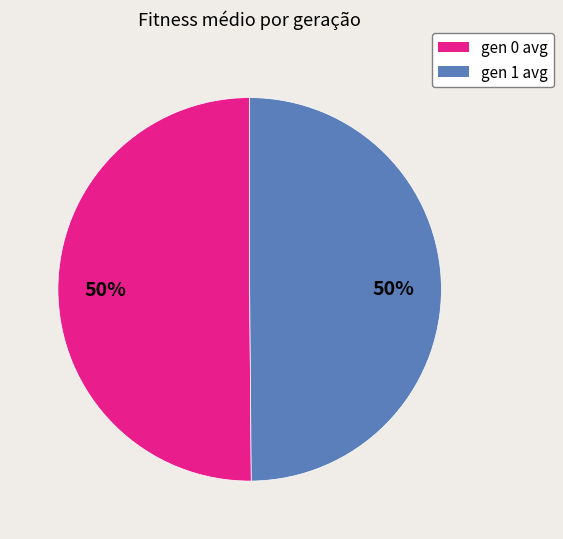

Is the sum of gen 0 avg and gen 1 avg greater than half?

Yes